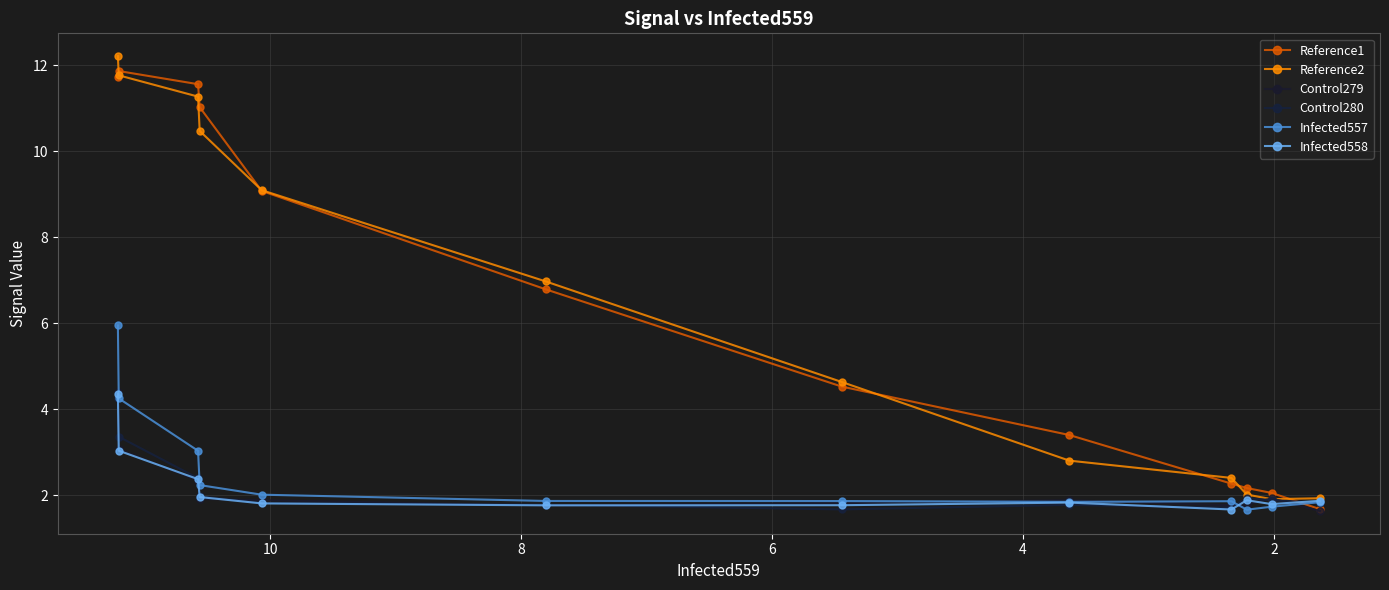

Which series has the widest spread of values?

Reference2